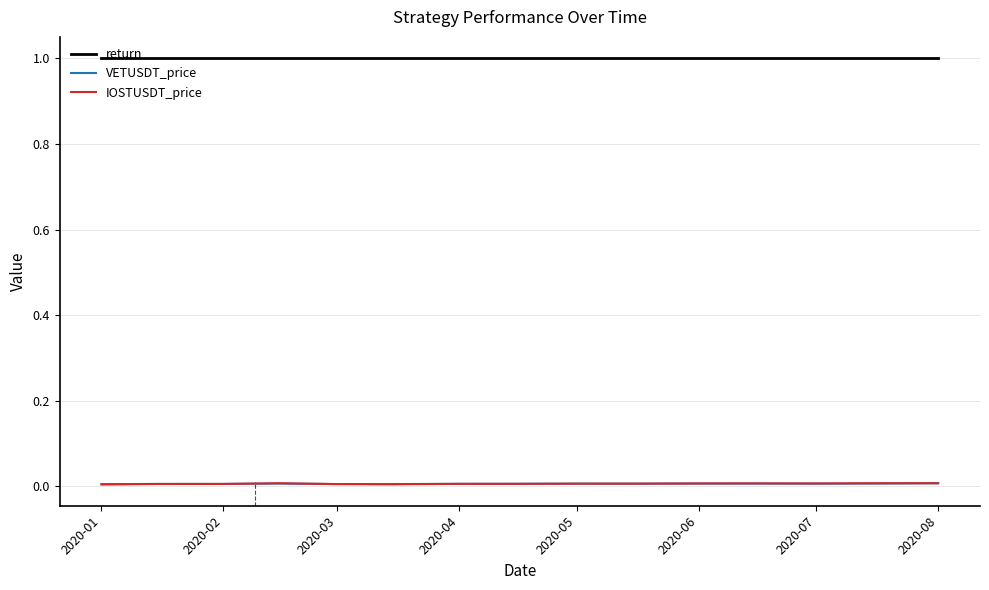

True or false: IOSTUSDT_price and return cross at least once.

False